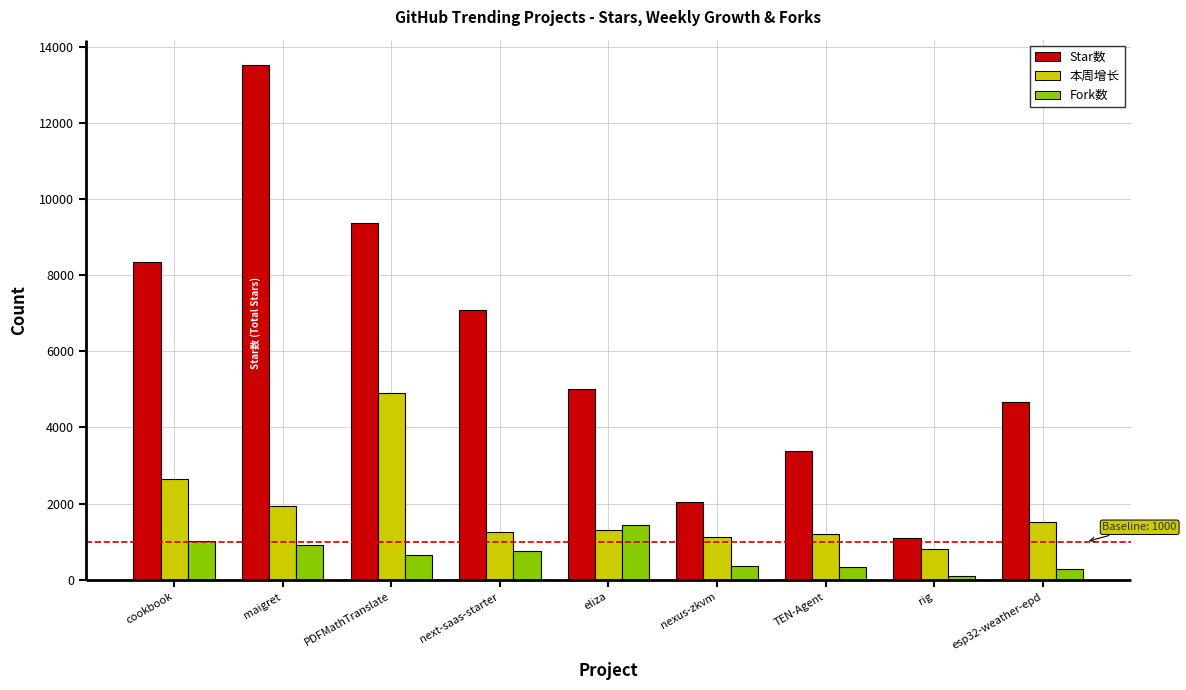

What is the label of the 6th bar from the left?

nexus-zkvm